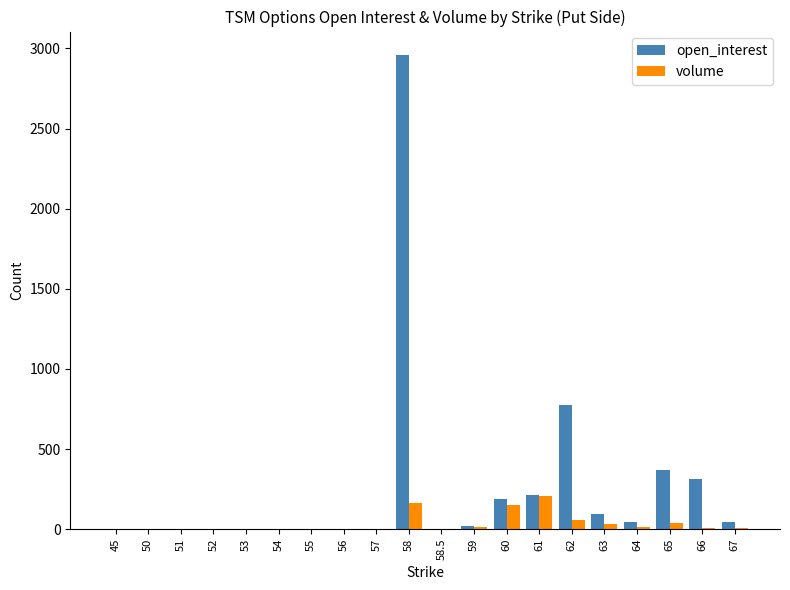

Count the number of data series in this chart.

2